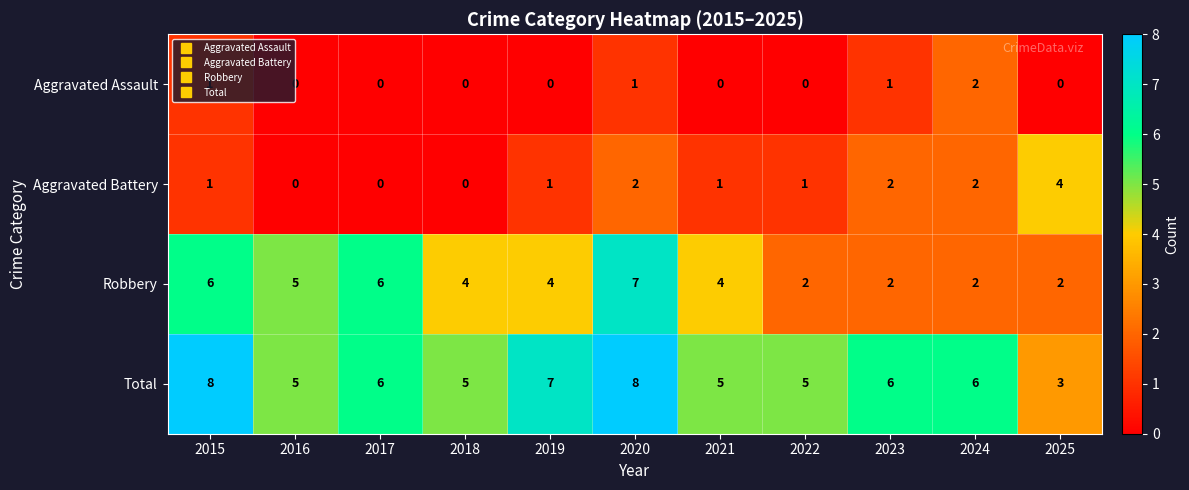

The value of Aggravated Assault at 2024 is 1. True or false?

False